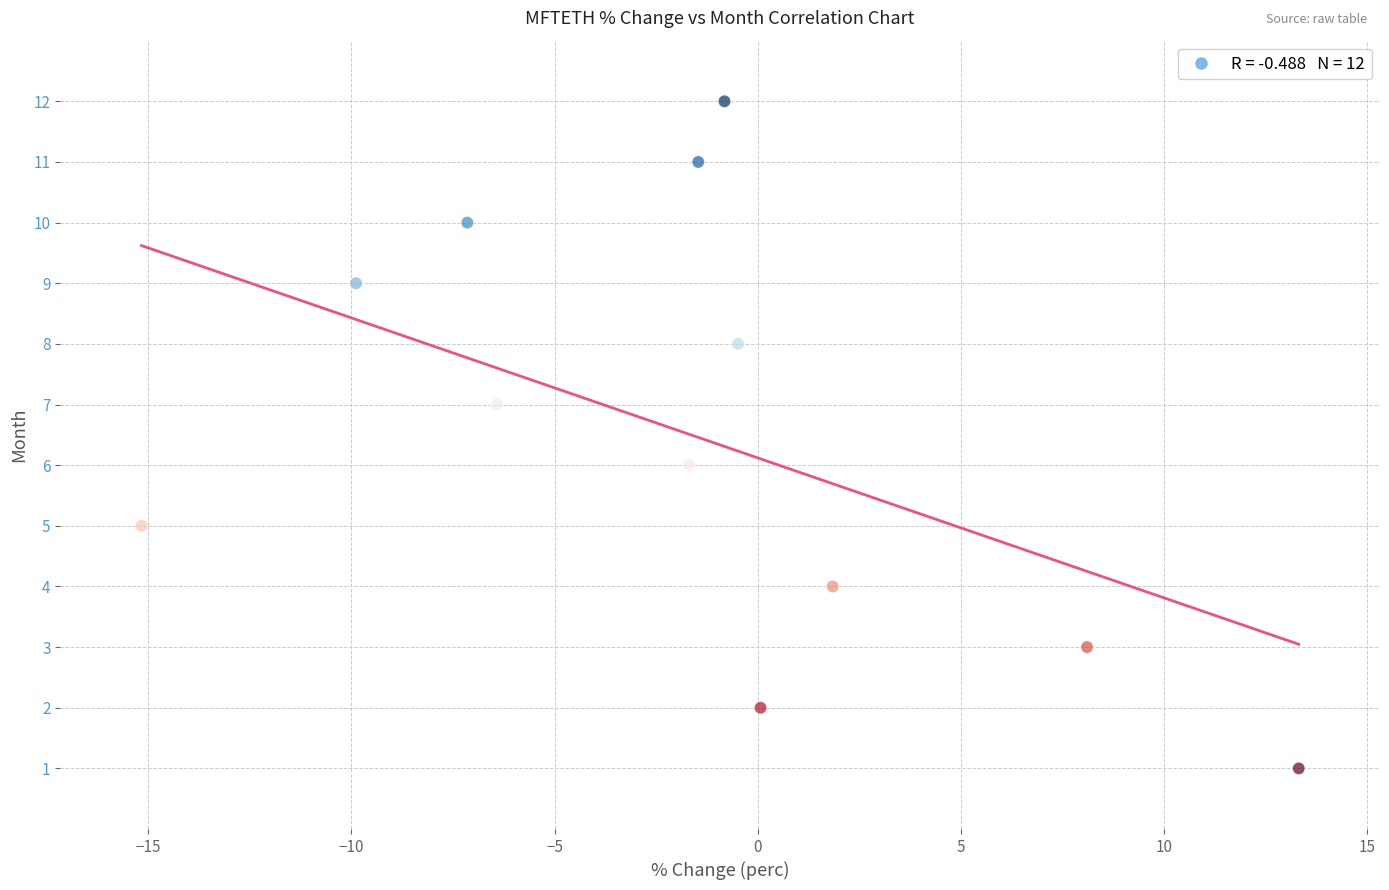

What is the range of Y values (max minus min)?

11